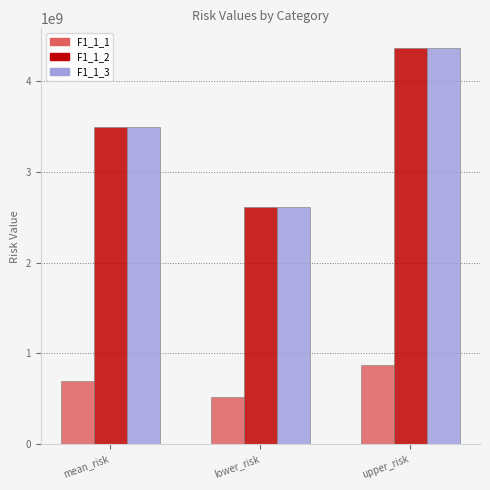

What position from the left is upper_risk?

3